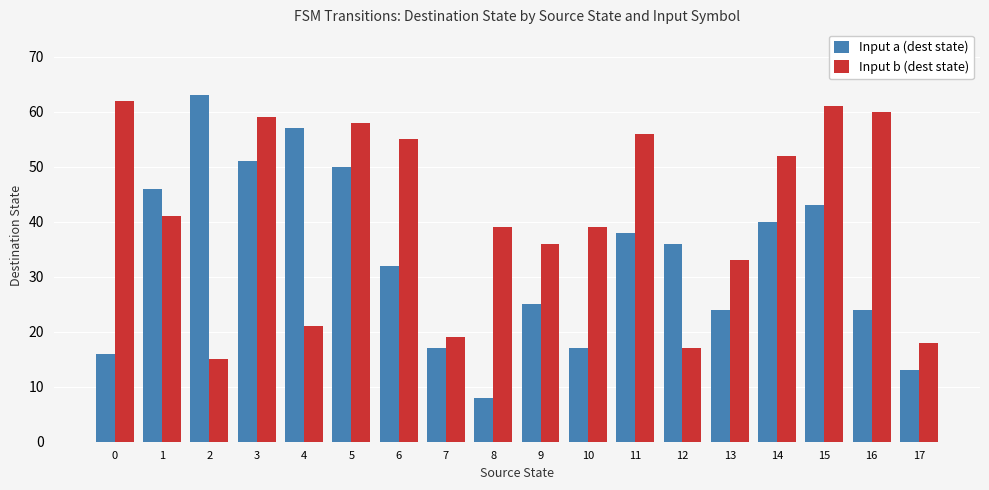

Reading left to right, transcribe all the data shown in this chart.

Input a (dest state): 0=16	1=46	2=63	3=51	4=57	5=50	6=32	7=17	8=8	9=25	10=17	11=38	12=36	13=24	14=40	15=43	16=24	17=13
Input b (dest state): 0=62	1=41	2=15	3=59	4=21	5=58	6=55	7=19	8=39	9=36	10=39	11=56	12=17	13=33	14=52	15=61	16=60	17=18